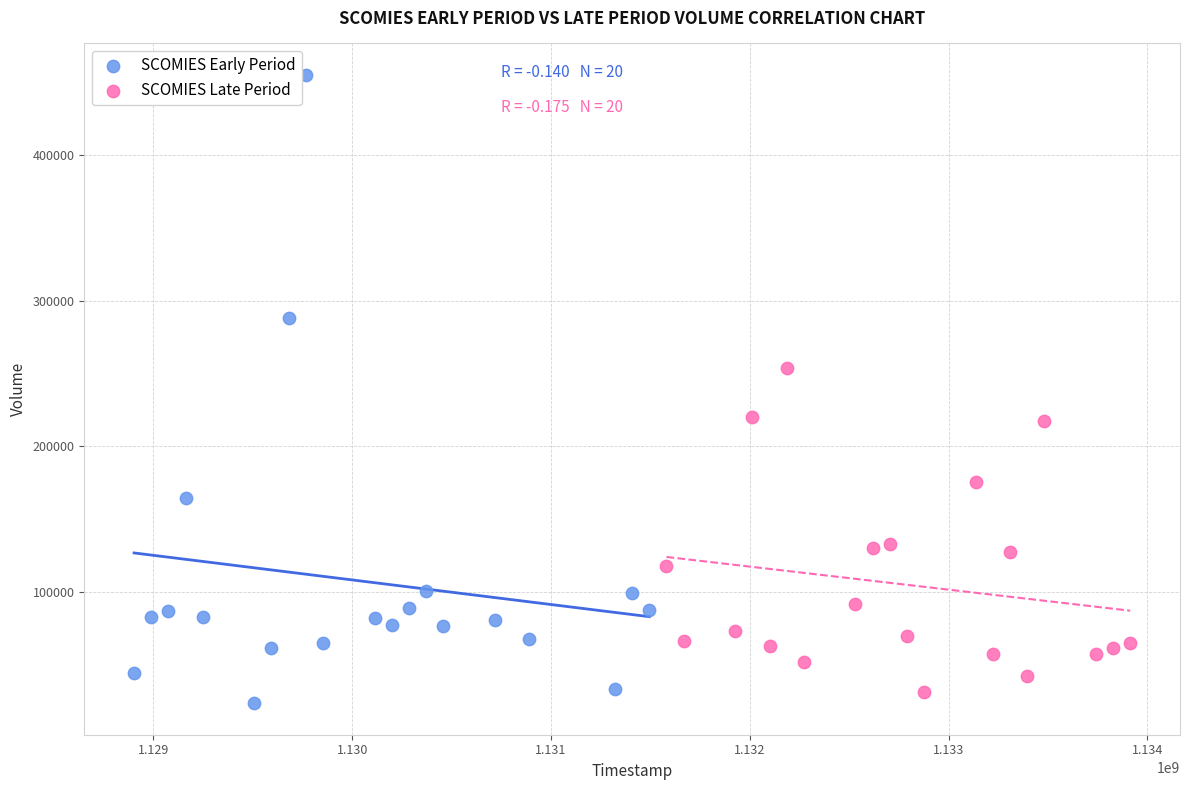

Which series has the largest Y range (max minus min)?

SCOMIES Early Period